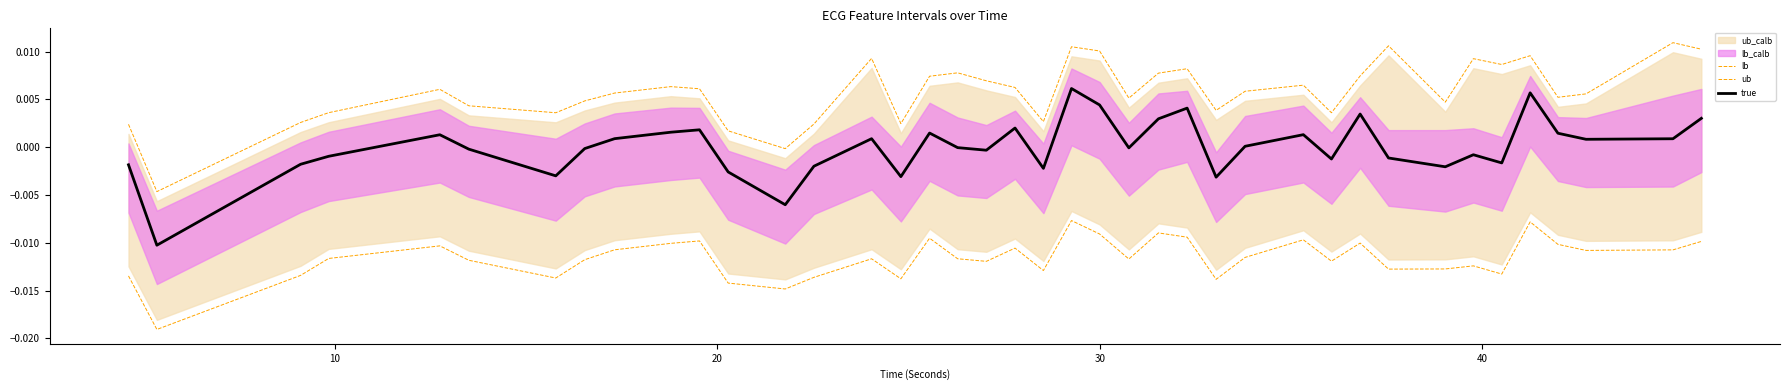

In true, how many points are higher than both neighbors (excluding endpoints)?

11